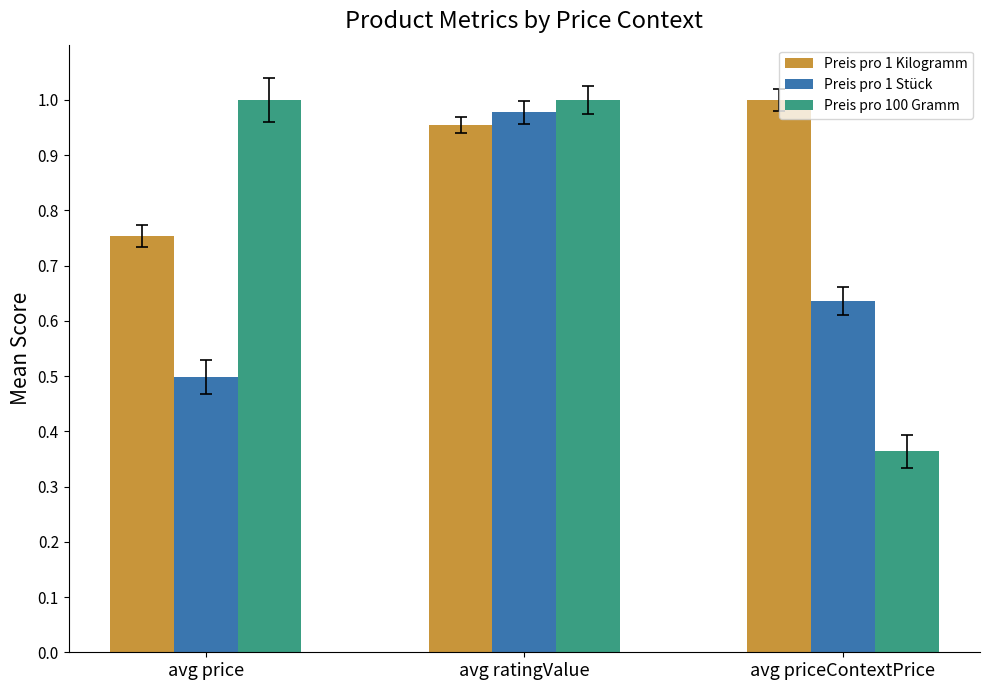

What is the label of the 2nd bar from the left?

avg ratingValue